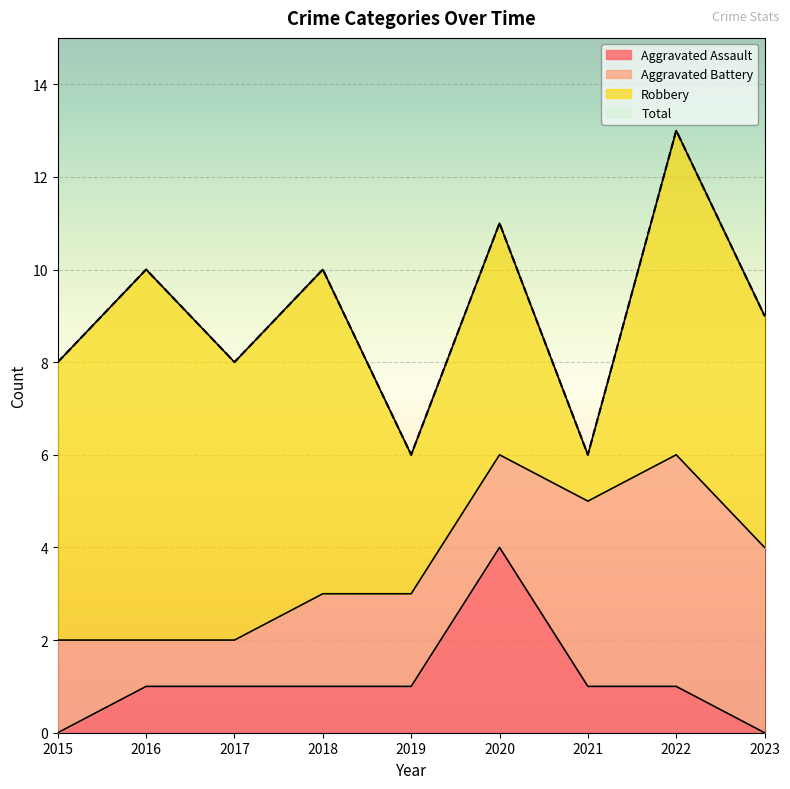

What is the average value of the Aggravated Assault series?

1